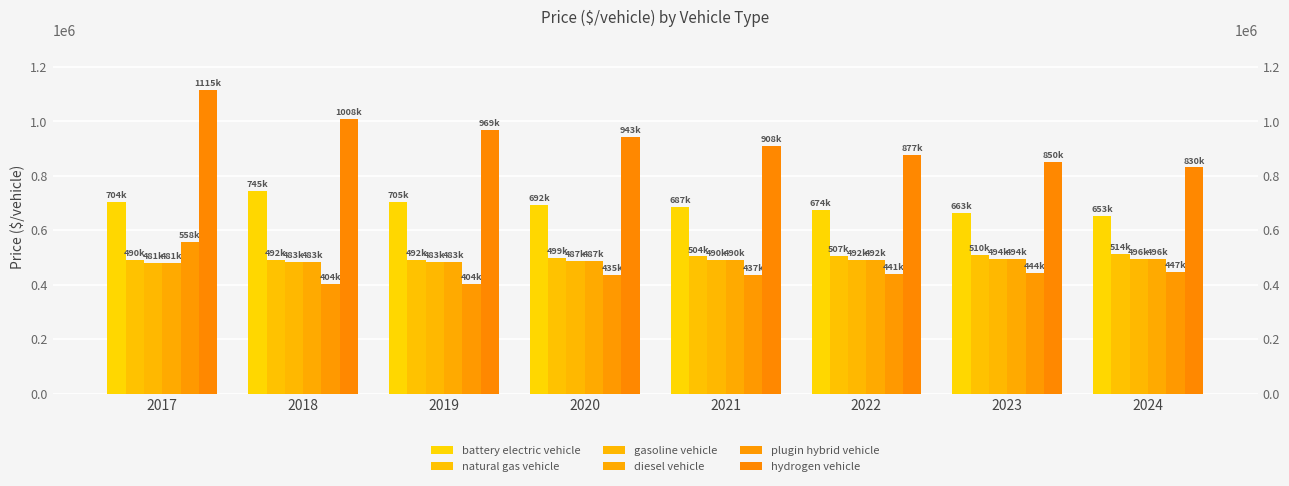

Which category has the lowest value in the battery electric vehicle series?

2024